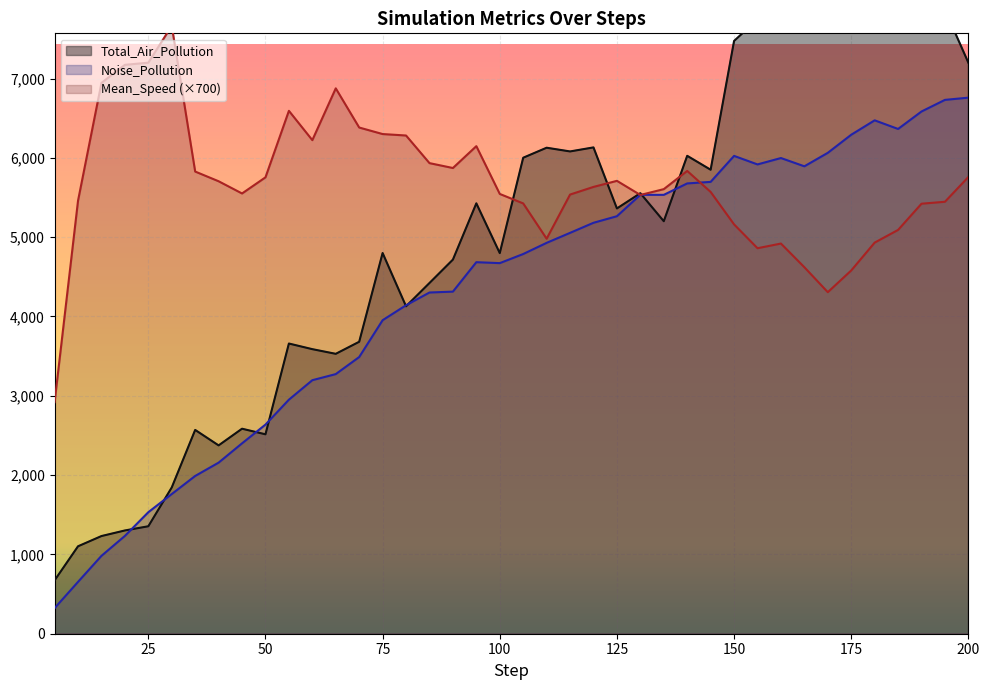

Does the chart display data point markers on the line(s)?

No